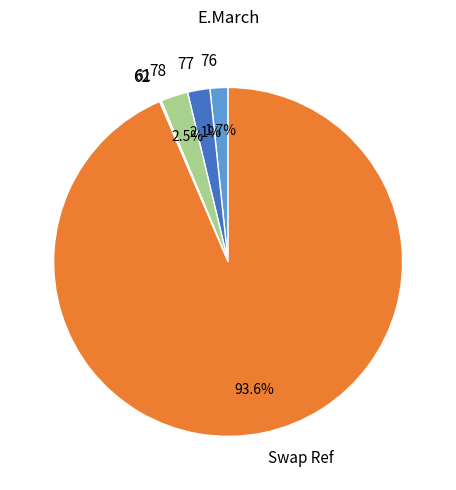

Which category has the biggest portion of the pie?

Swap Ref